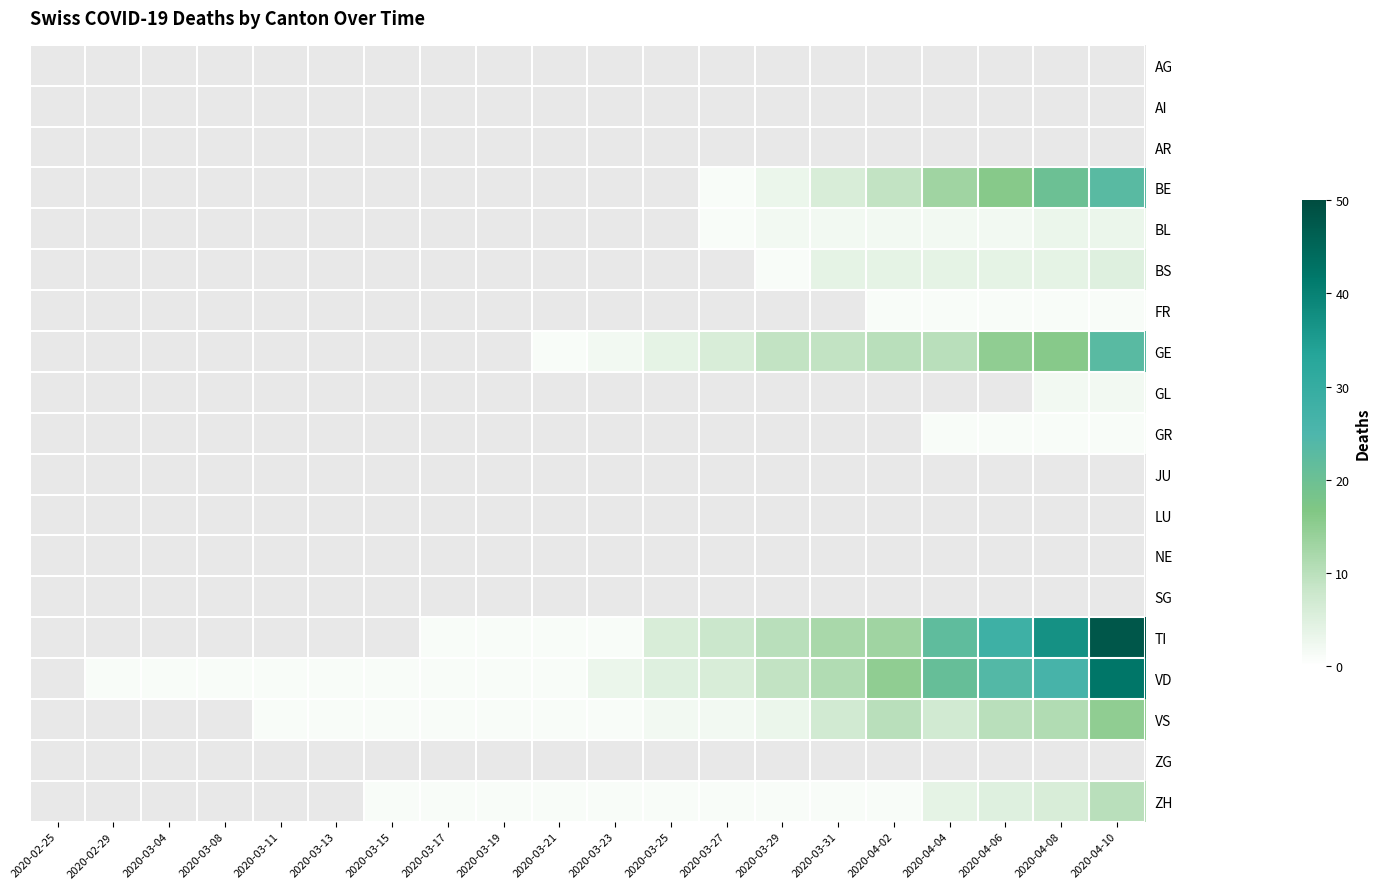

Is the value of GL at 2020-03-15 greater than the value of GR at 2020-04-06?

No